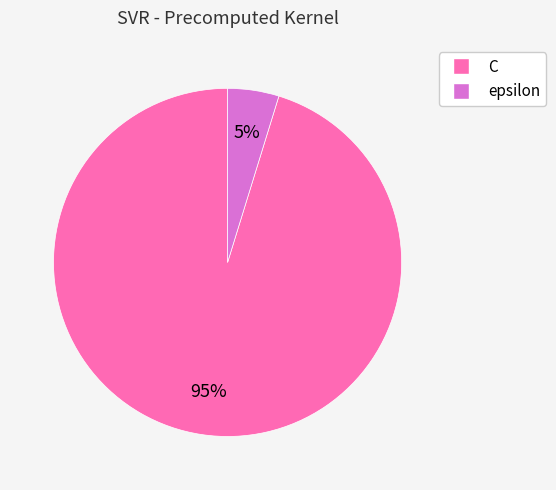

To the nearest percent, what is the average slice percentage?

50%